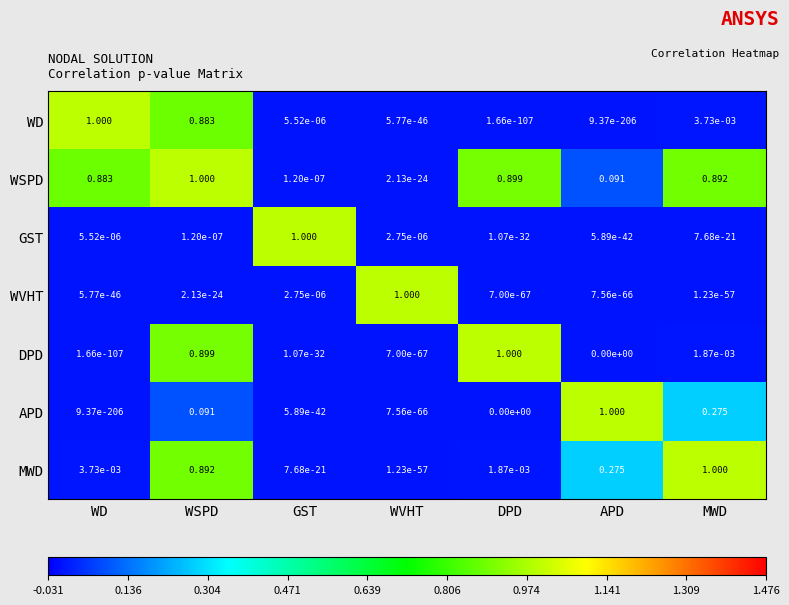

At which category is the sum across all series the highest?

WSPD